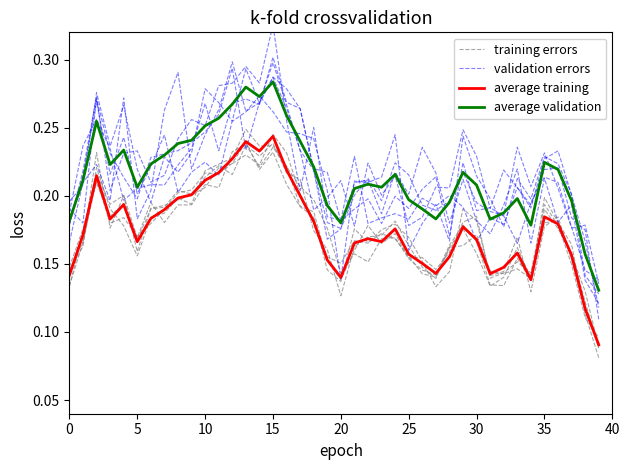

Which series has the largest total across all categories?

average validation